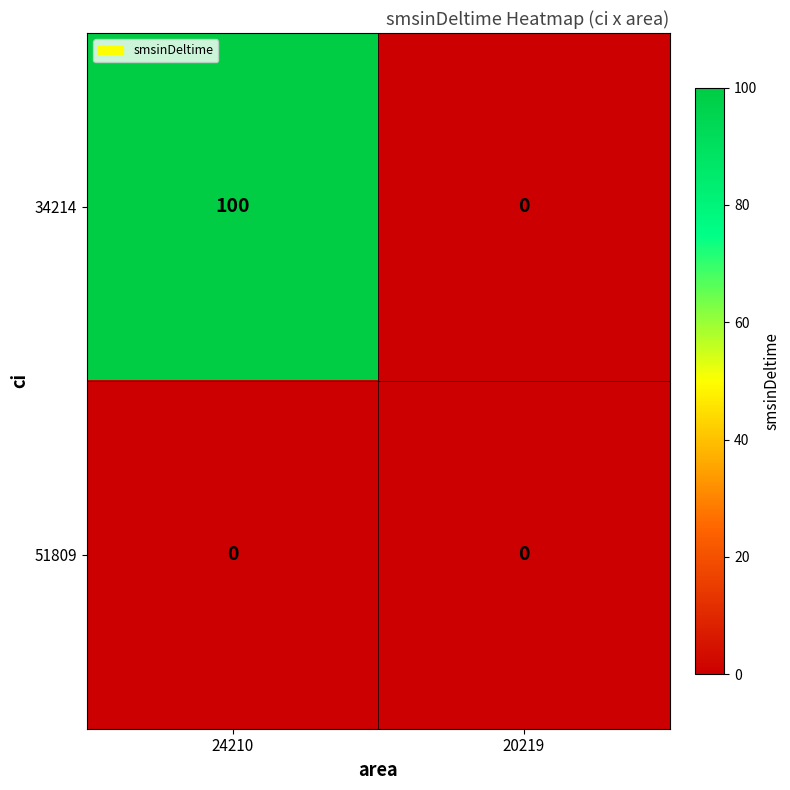

Which series has the largest range (max minus min)?

34214